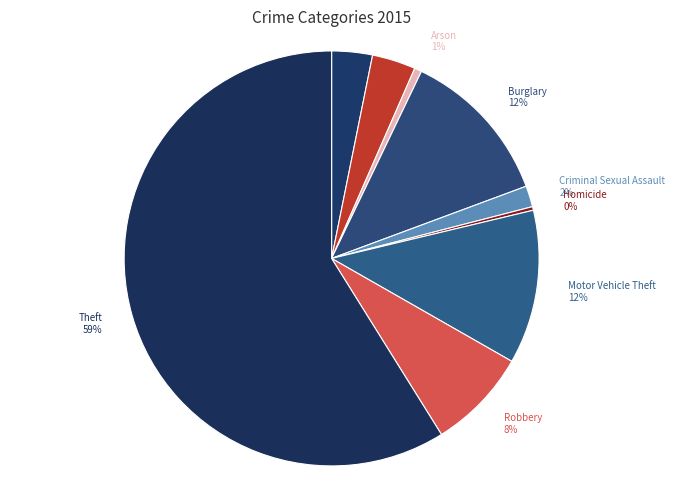

How many segments does this pie chart have?

9